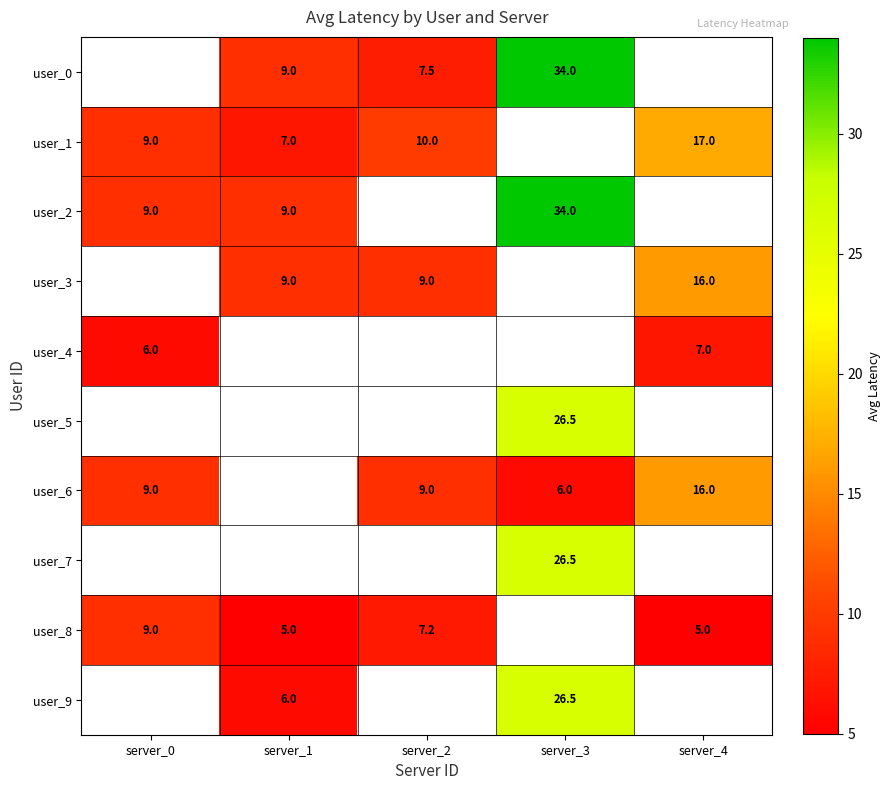

Is the value of user_3 at server_1 greater than the value of user_6 at server_3?

Yes